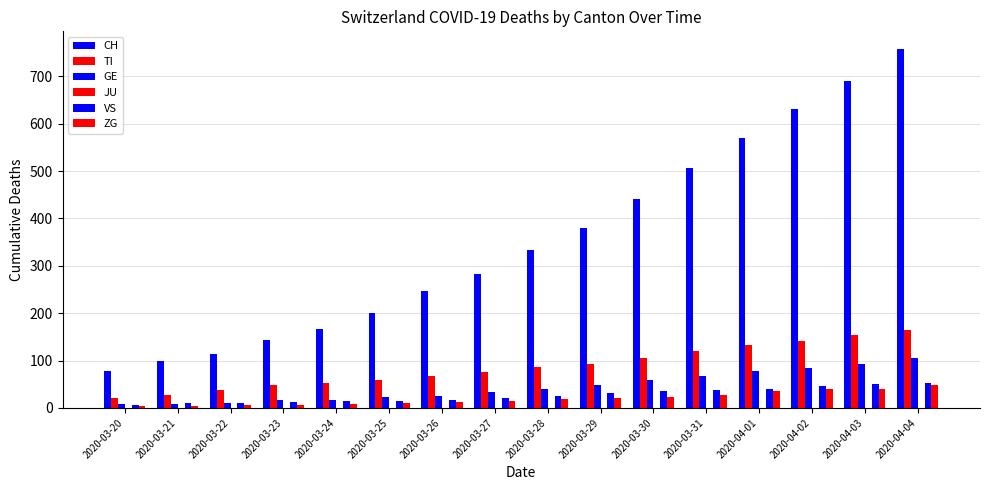

How many distinct data groups are displayed?

5